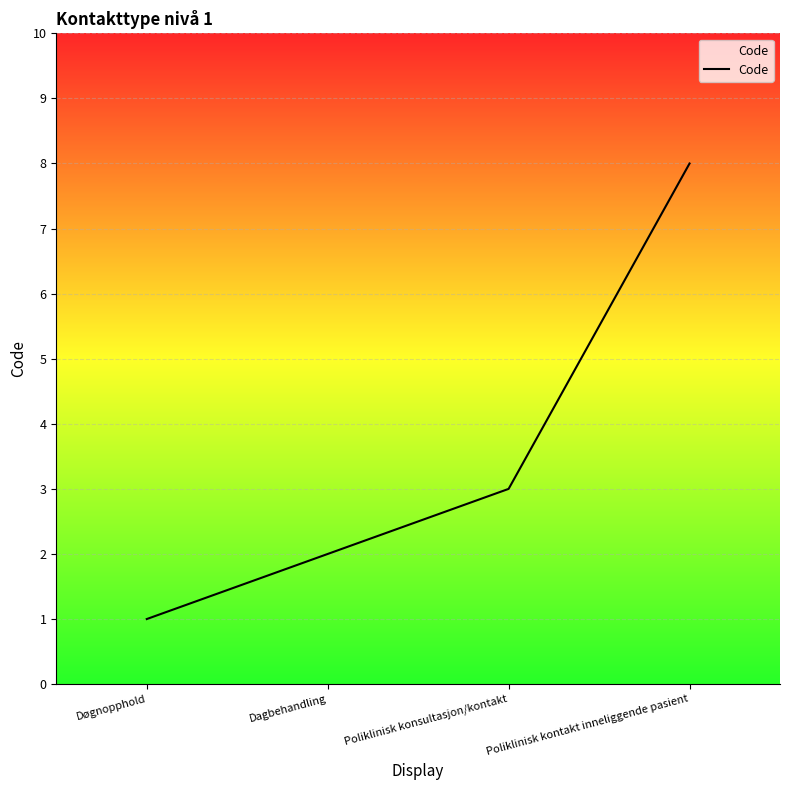

How many values are between 2 and 8?

3